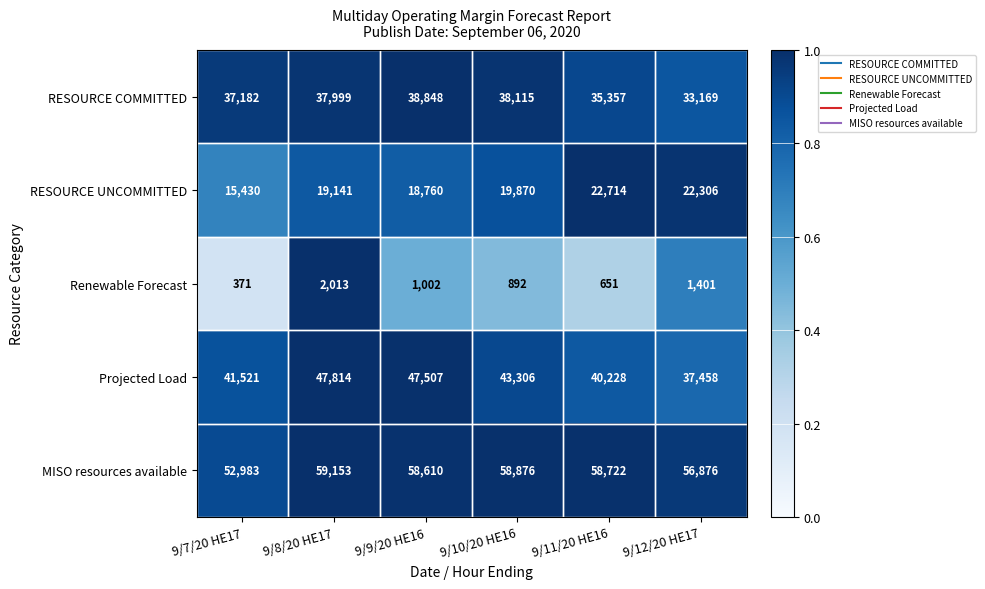

What is the difference between the highest and lowest values at 9/7/20 HE17?

52612